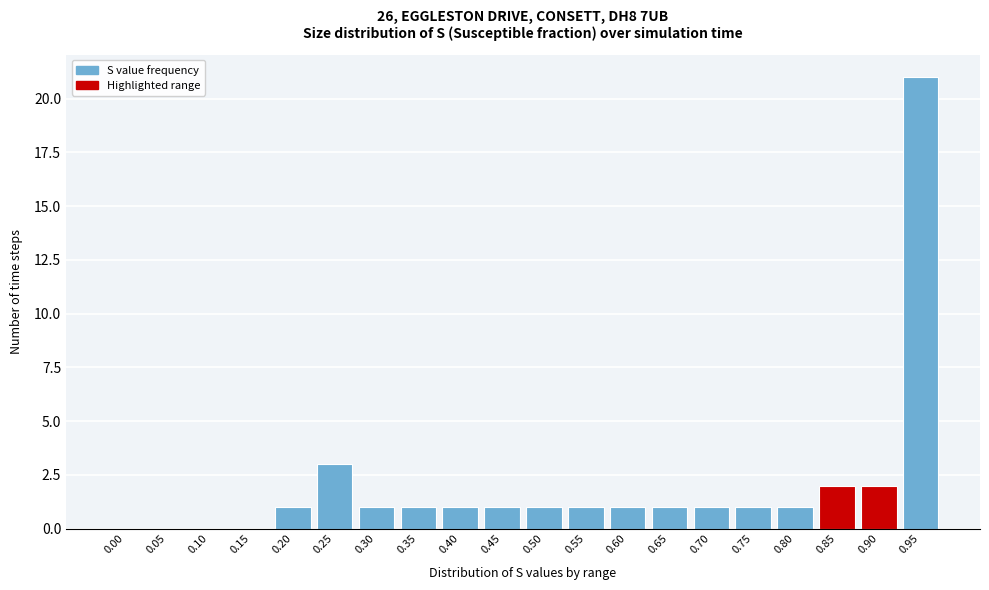

Reading left to right, extract all data points from this chart.

0.00=0	0.05=0	0.10=0	0.15=0	0.20=1	0.25=3	0.30=1	0.35=1	0.40=1	0.45=1	0.50=1	0.55=1	0.60=1	0.65=1	0.70=1	0.75=1	0.80=1	0.85=2	0.90=2	0.95=21